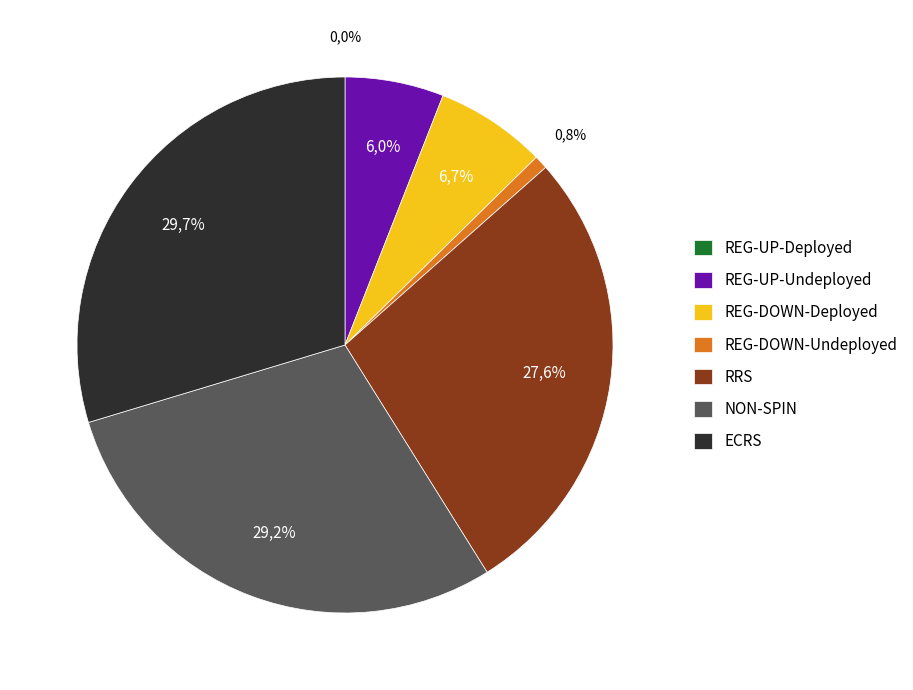

True or false: NON-SPIN accounts for 29% of the total.

True